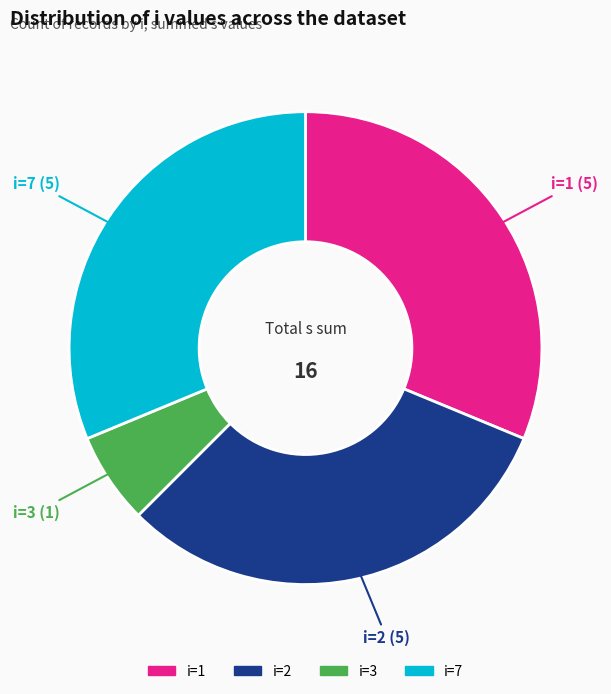

Which has a higher value, i=2 or i=3?

i=2